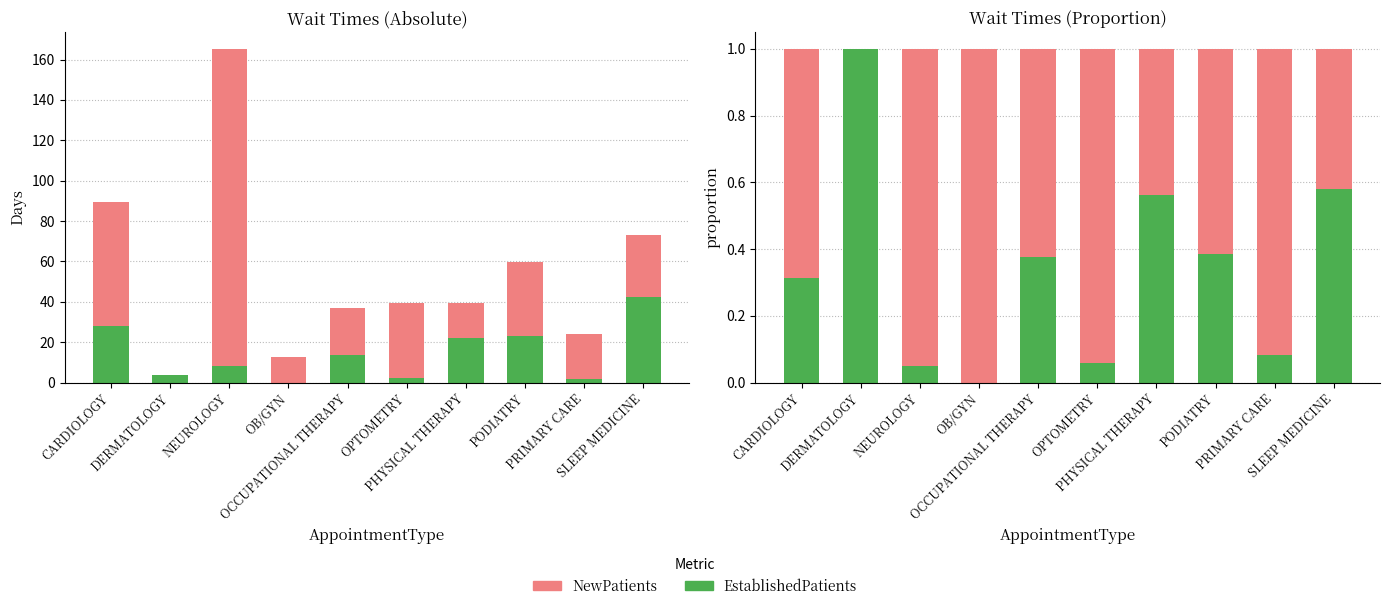

Rank the series at OCCUPATIONAL THERAPY from highest to lowest value.

NewPatients, EstablishedPatients